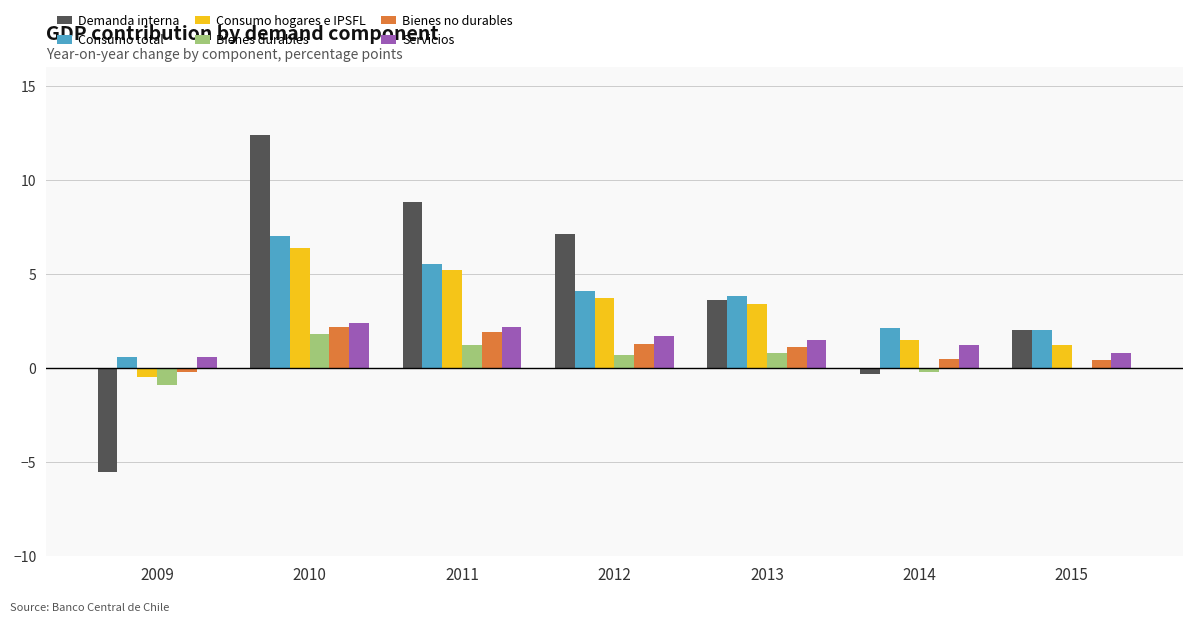

What is the greatest value displayed?

12.4